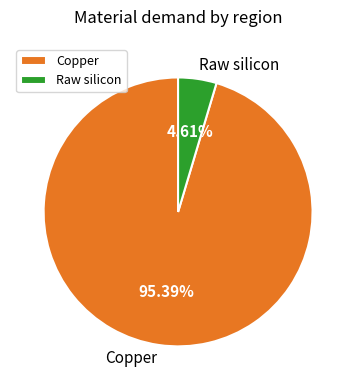

Rank the categories by value from lowest to highest.

Raw silicon, Copper